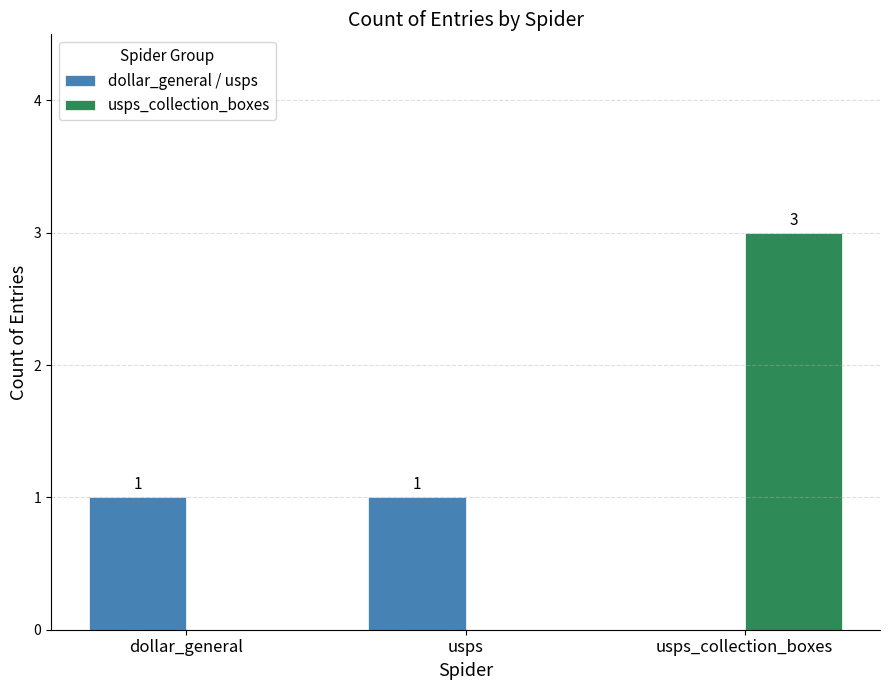

Reading left to right, extract all data points from this chart.

dollar_general / usps: 1	1	0
usps_collection_boxes: 0	0	3